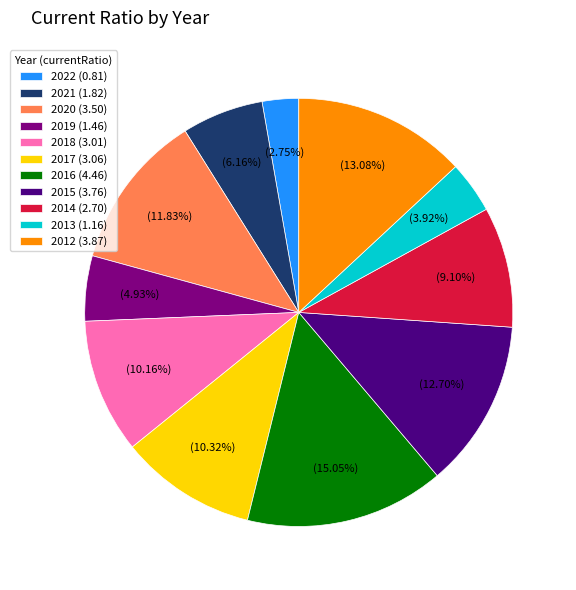

Which slice is the smallest?

2022